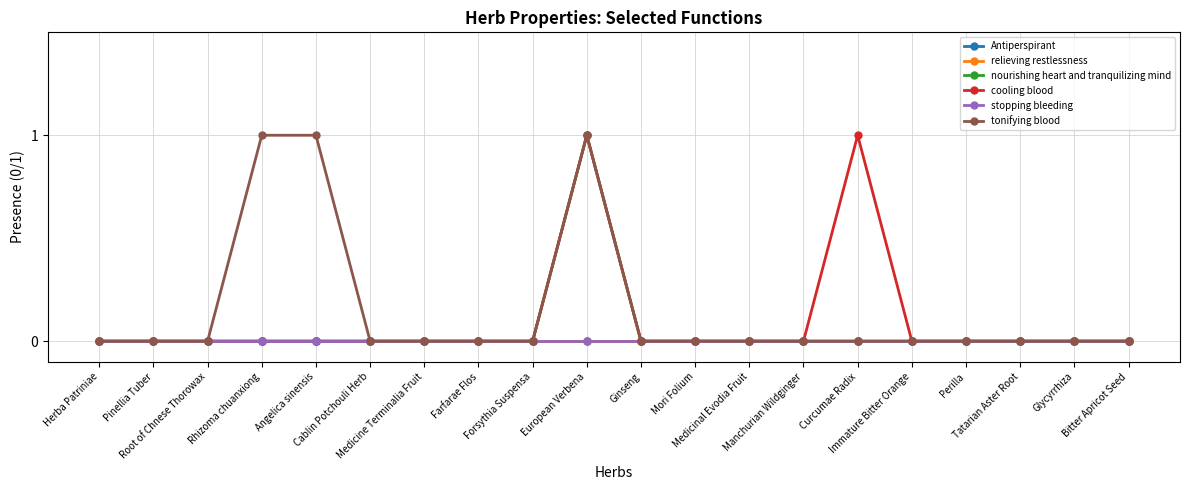

What is the highest value of the nourishing heart and tranquilizing mind series?

1